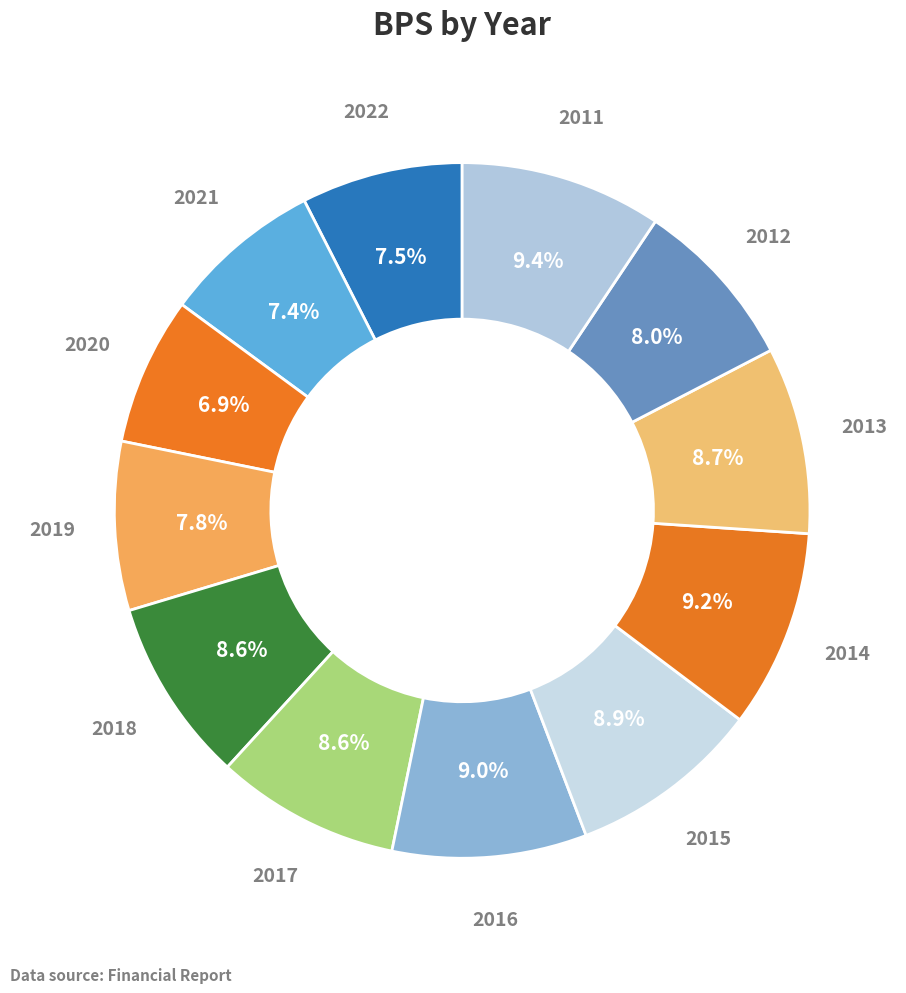

How many segments does this pie chart have?

12